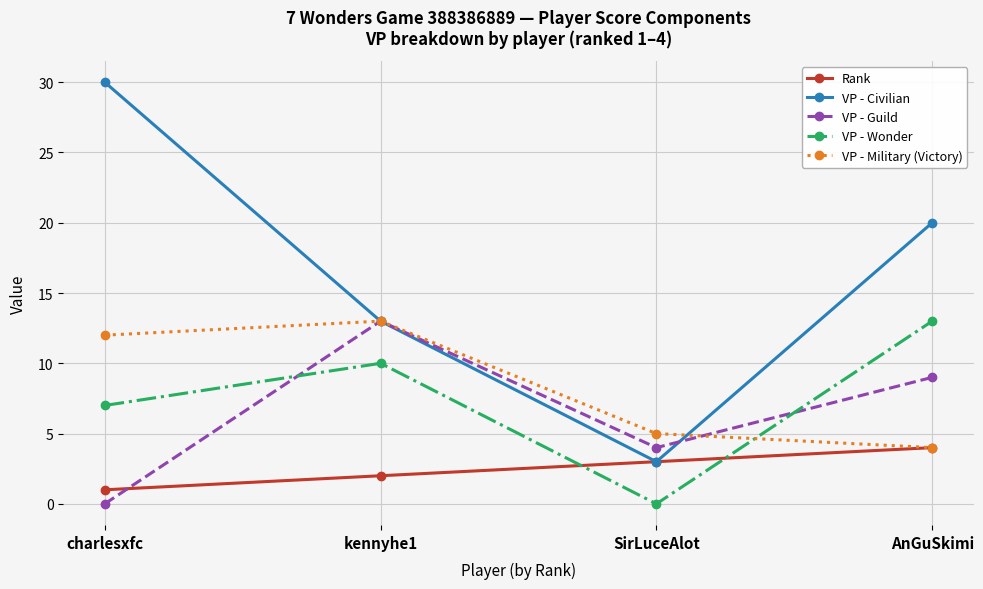

Reading right to left, extract all data points from this chart.

Rank: 4	3	2	1
VP - Civilian: 20	3	13	30
VP - Guild: 9	4	13	0
VP - Wonder: 13	0	10	7
VP - Military (Victory): 4	5	13	12